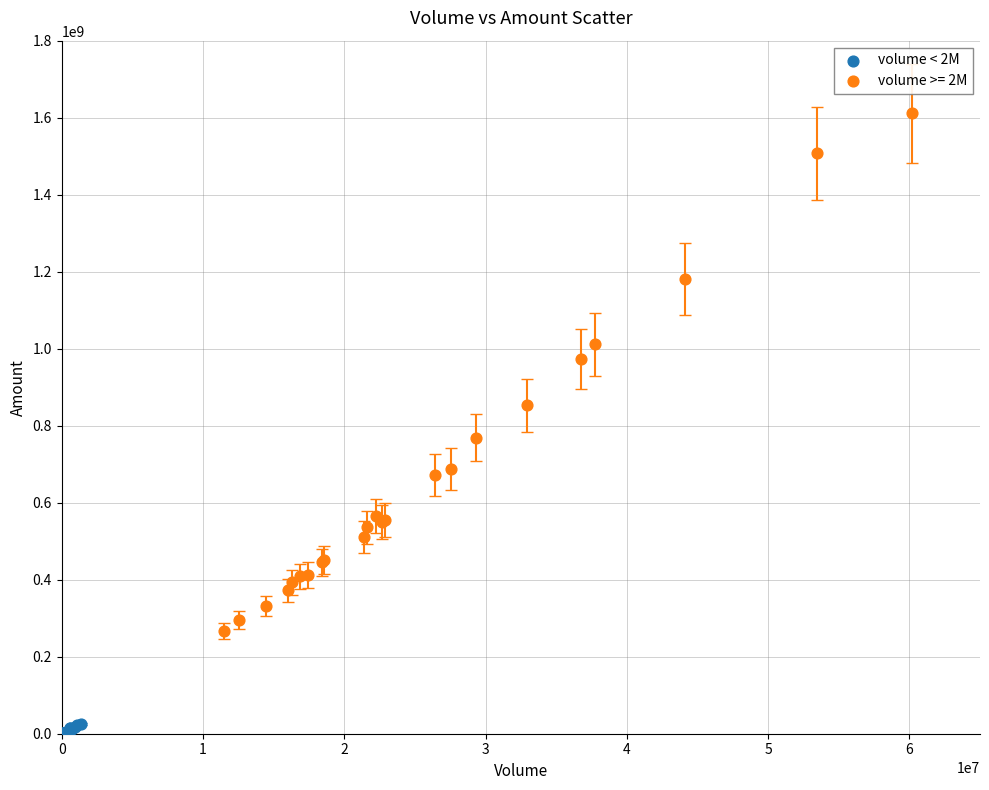

Which series reaches the maximum Y coordinate?

volume >= 2M